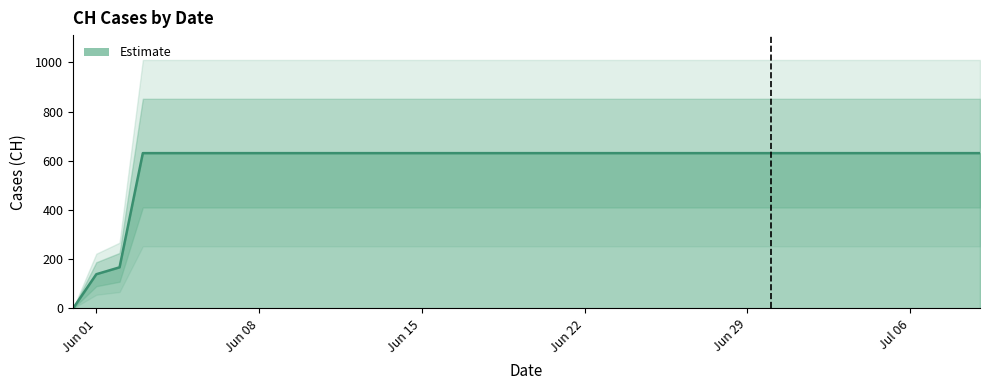

What is the value of the 5th point from the left?

631